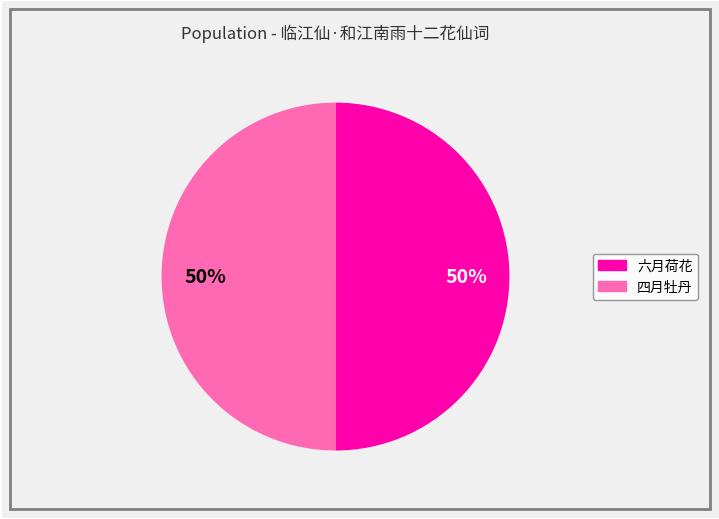

How many segments does this pie chart have?

2